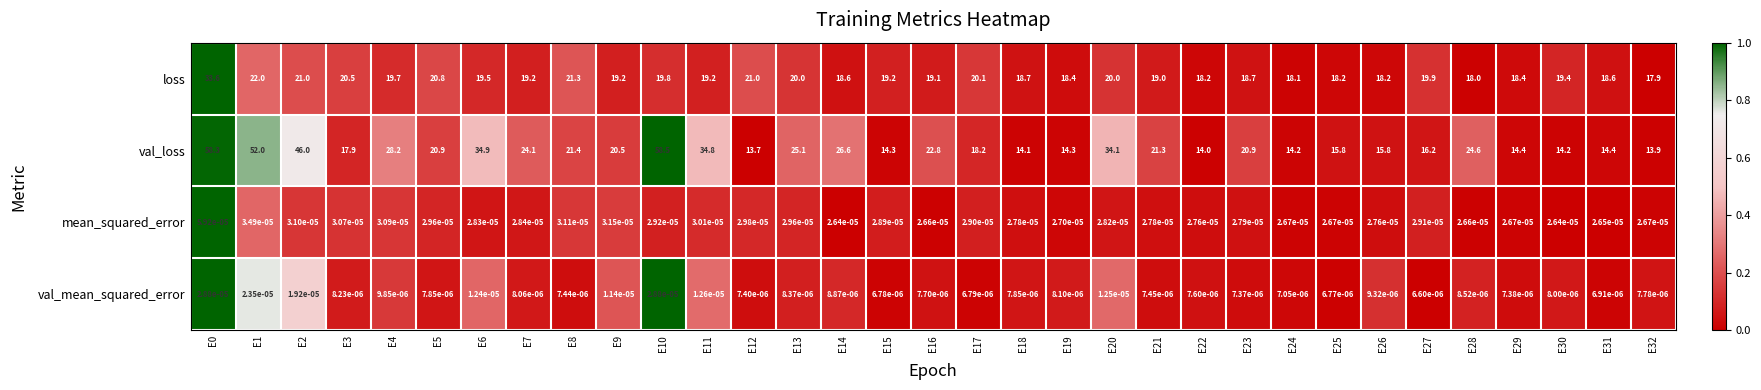

What is the total value across all series at E9?

39.7